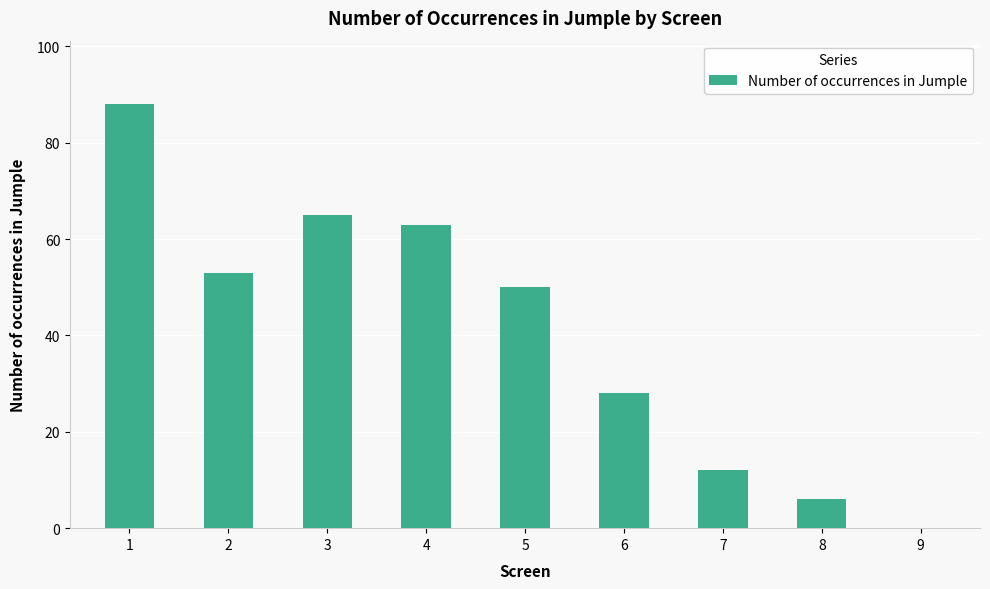

True or false: the data shows 0 at 9.

True